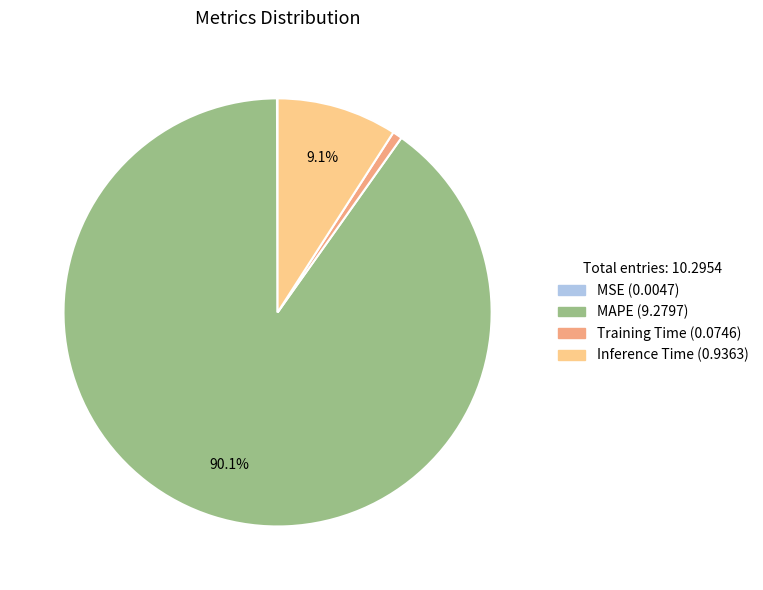

Is it true that Inference Time is 9% of the pie?

True